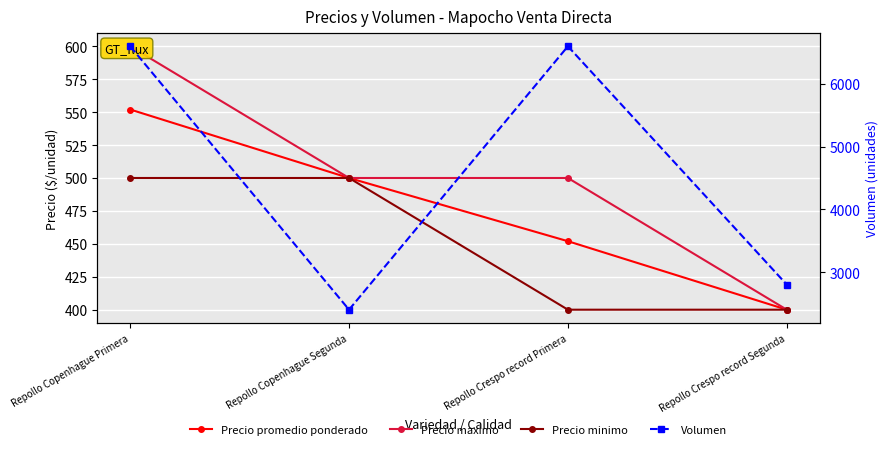

Reading right to left, extract all data points from this chart.

Precio promedio ponderado: Repollo Crespo record Segunda=400	Repollo Crespo record Primera=452	Repollo Copenhague Segunda=500	Repollo Copenhague Primera=552
Precio maximo: Repollo Crespo record Segunda=400	Repollo Crespo record Primera=500	Repollo Copenhague Segunda=500	Repollo Copenhague Primera=600
Precio minimo: Repollo Crespo record Segunda=400	Repollo Crespo record Primera=400	Repollo Copenhague Segunda=500	Repollo Copenhague Primera=500
Volumen: Repollo Crespo record Segunda=2800	Repollo Crespo record Primera=6600	Repollo Copenhague Segunda=2400	Repollo Copenhague Primera=6600